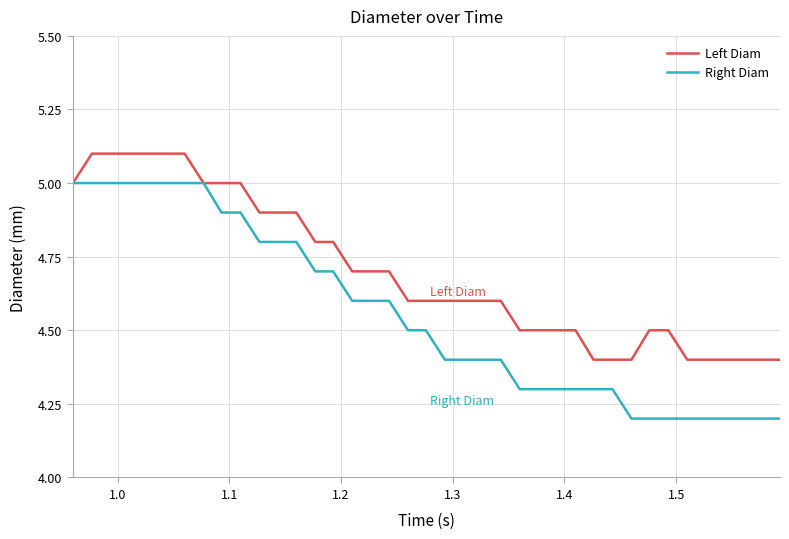

Reading right to left, extract all data points from this chart.

Left Diam: 4.4	4.4	4.4	4.4	4.4	4.4	4.5	4.5	4.4	4.4	4.4	4.5	4.5	4.5	4.5	4.6	4.6	4.6	4.6	4.6	4.6	4.7	4.7	4.7	4.8	4.8	4.9	4.9	4.9	5.0	5.0	5.0	5.1	5.1	5.1	5.1	5.1	5.1	5.0
Right Diam: 4.2	4.2	4.2	4.2	4.2	4.2	4.2	4.2	4.2	4.3	4.3	4.3	4.3	4.3	4.3	4.4	4.4	4.4	4.4	4.5	4.5	4.6	4.6	4.6	4.7	4.7	4.8	4.8	4.8	4.9	4.9	5.0	5.0	5.0	5.0	5.0	5.0	5.0	5.0